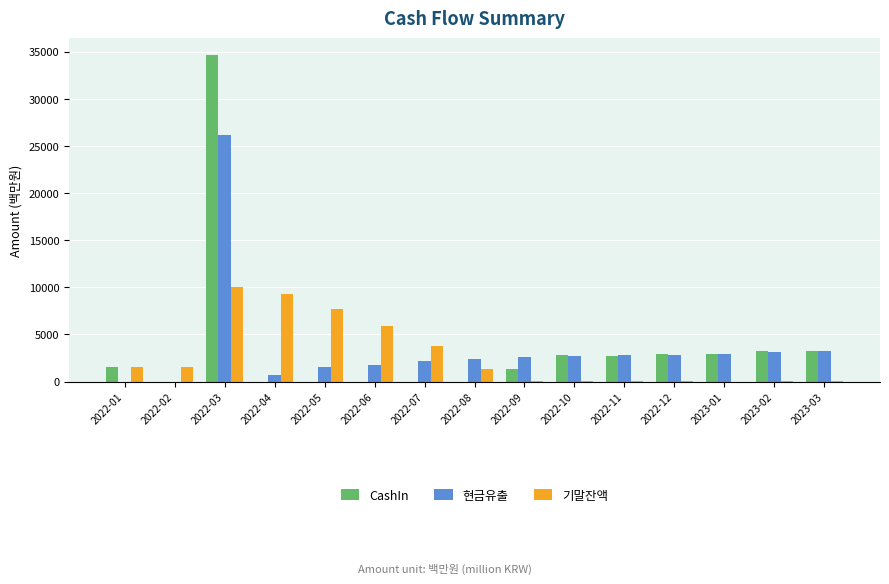

Are the bars horizontal?

No